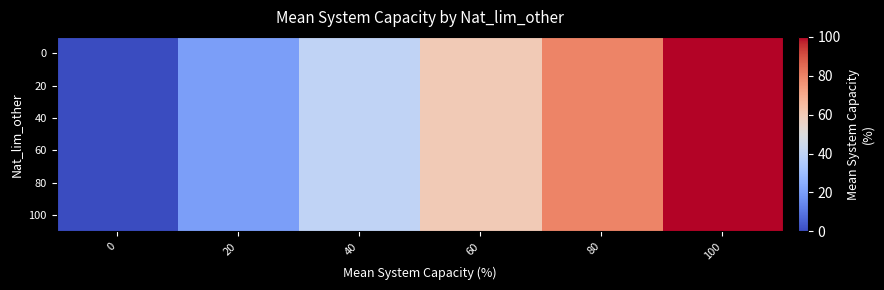

Reading left to right, extract all data points from this chart.

0: 0=0	20=20	40=40	60=60	80=80	100=100
20: 0=0	20=20	40=40	60=60	80=80	100=100
40: 0=0	20=20	40=40	60=60	80=80	100=100
60: 0=0	20=20	40=40	60=60	80=80	100=100
80: 0=0	20=20	40=40	60=60	80=80	100=100
100: 0=0	20=20	40=40	60=60	80=80	100=100